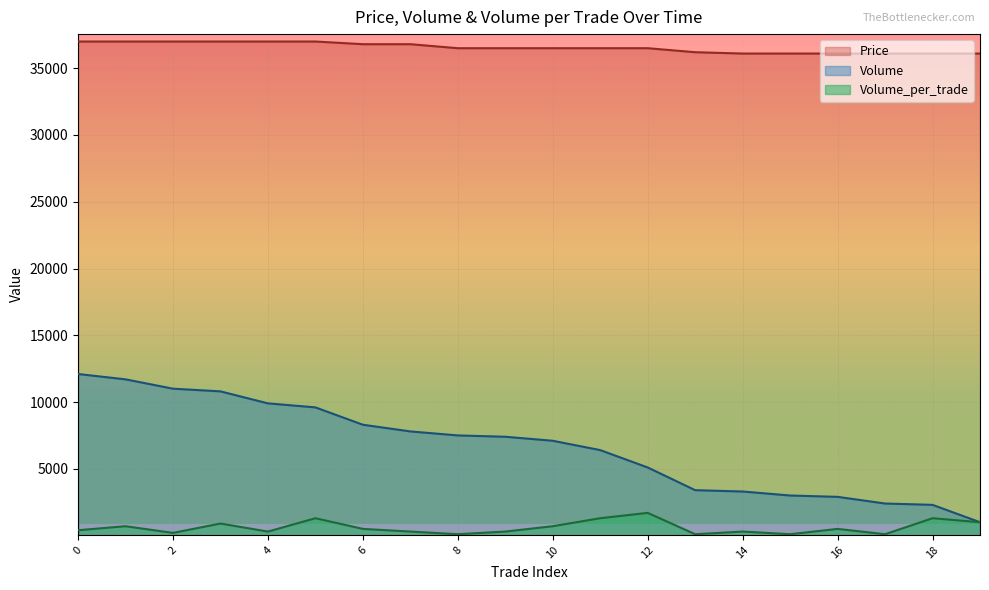

How many lines are shown in the chart?

3